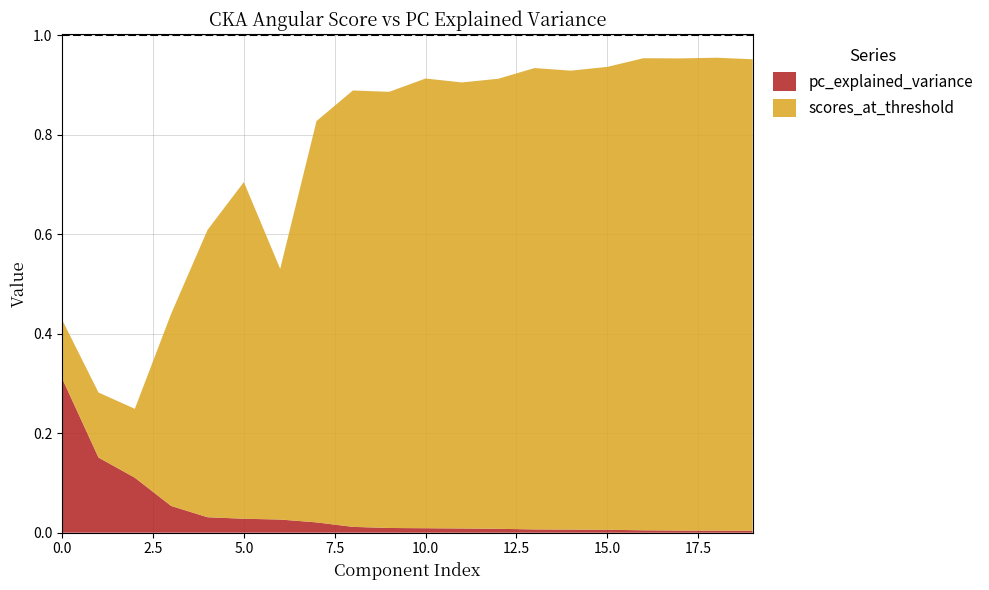

Reading left to right, list all the values displayed in this chart.

pc_explained_variance: 0.3	0.2	0.1	0.1	0.0	0.0	0.0	0.0	0.0	0.0	0.0	0.0	0.0	0.0	0.0	0.0	0.0	0.0	0.0	0.0
scores_at_threshold: 0.1	0.1	0.1	0.4	0.6	0.7	0.5	0.8	0.9	0.9	0.9	0.9	0.9	0.9	0.9	0.9	0.9	0.9	1.0	0.9